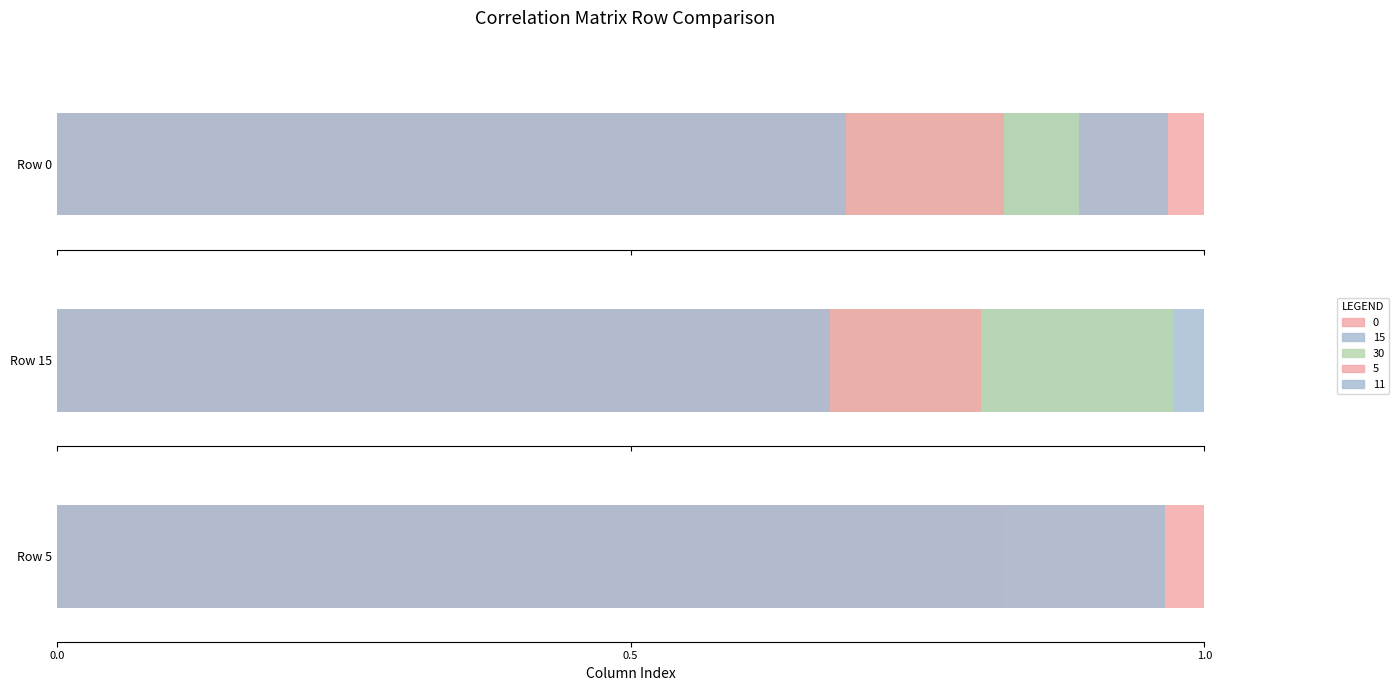

Which has a higher value, 15 or 30?

15